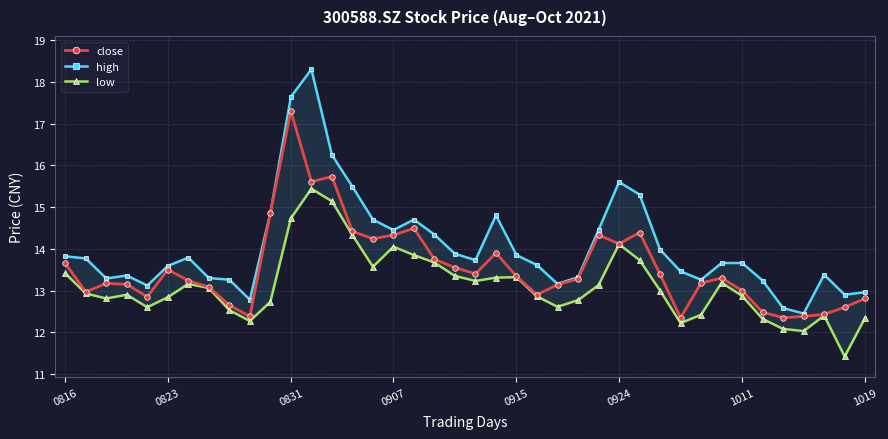

Which category has the highest value in the close series?

0831